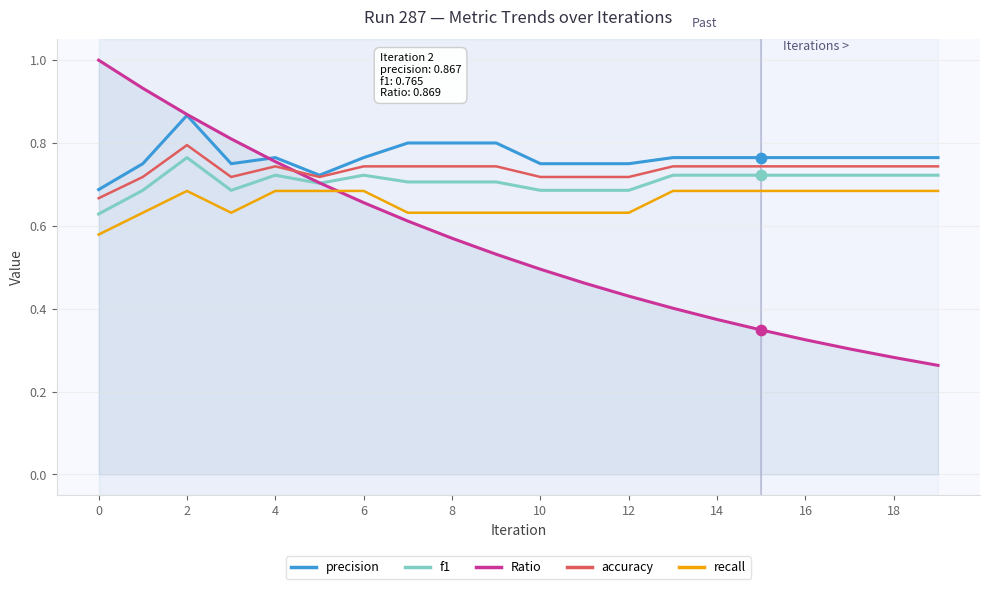

What is the highest value of the Ratio series?

1.0